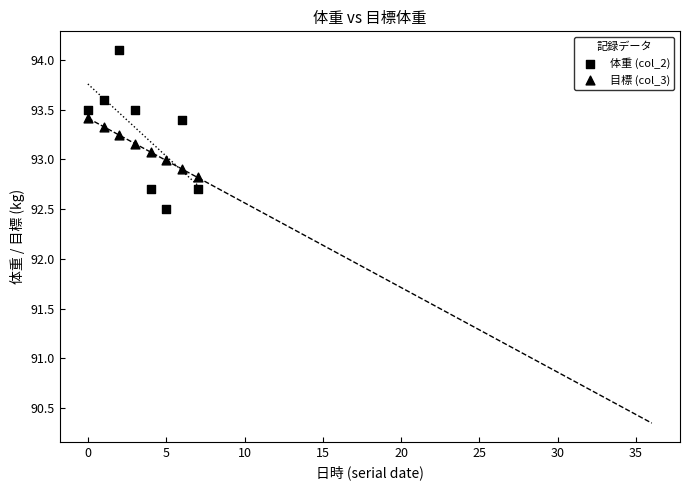

Count the number of points in this scatter plot.

16